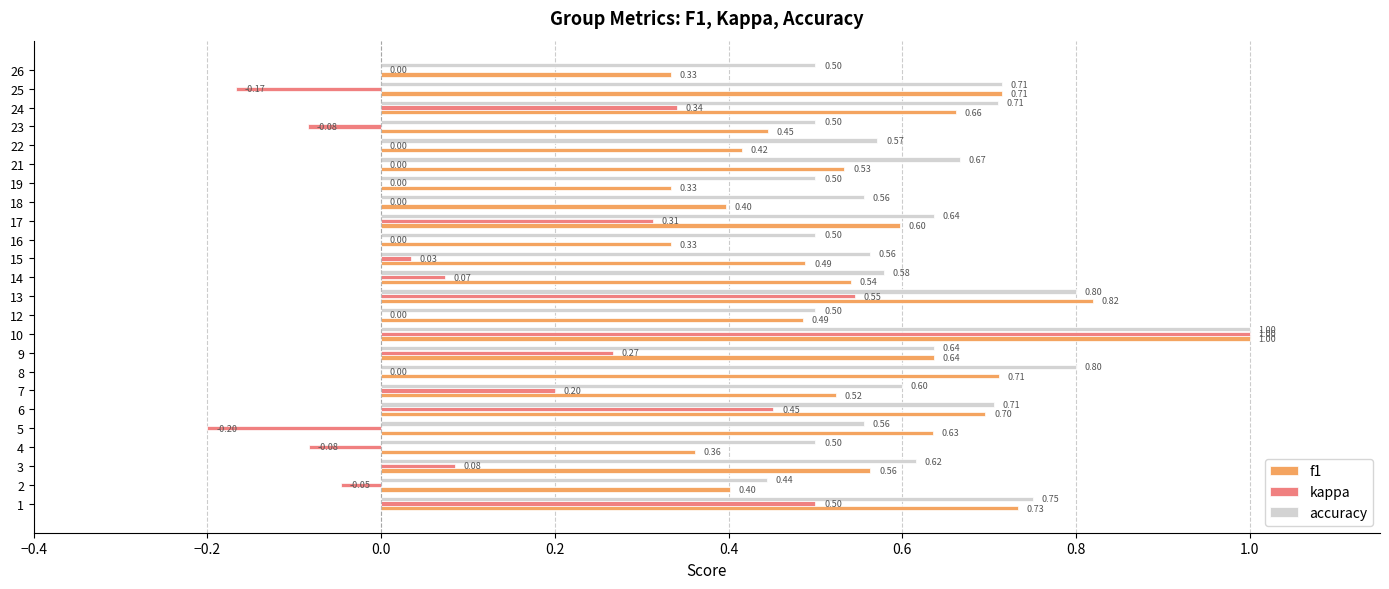

Which category has the highest value across all series?

10